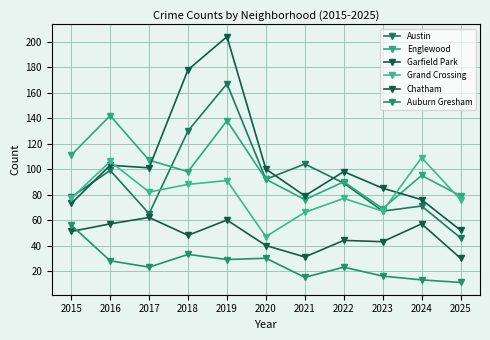

Reading left to right, what are all the values shown in this chart?

Austin: 78	99	65	130	167	92	104	89	67	71	46
Englewood: 111	142	107	98	138	92	76	90	69	95	79
Garfield Park: 73	103	101	178	204	100	79	98	85	76	52
Grand Crossing: 77	106	82	88	91	47	66	77	67	109	76
Chatham: 51	57	62	48	60	40	31	44	43	57	30
Auburn Gresham: 56	28	23	33	29	30	15	23	16	13	11